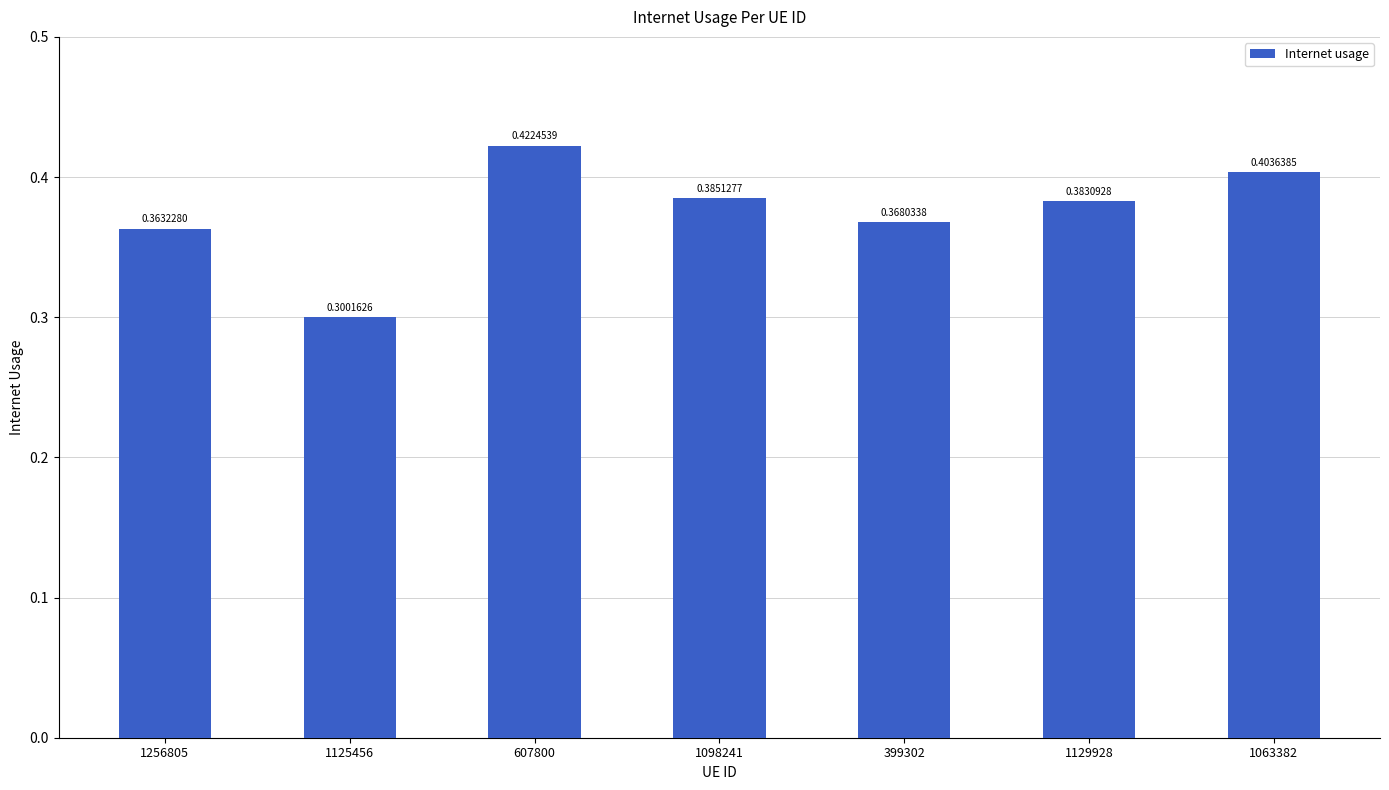

What is the label of the 4th bar from the left?

1098241